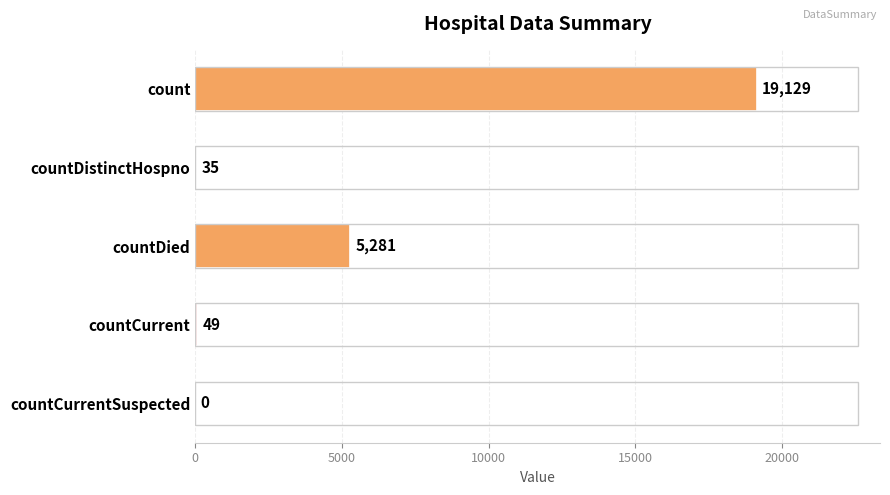

Are the bars horizontal?

Yes